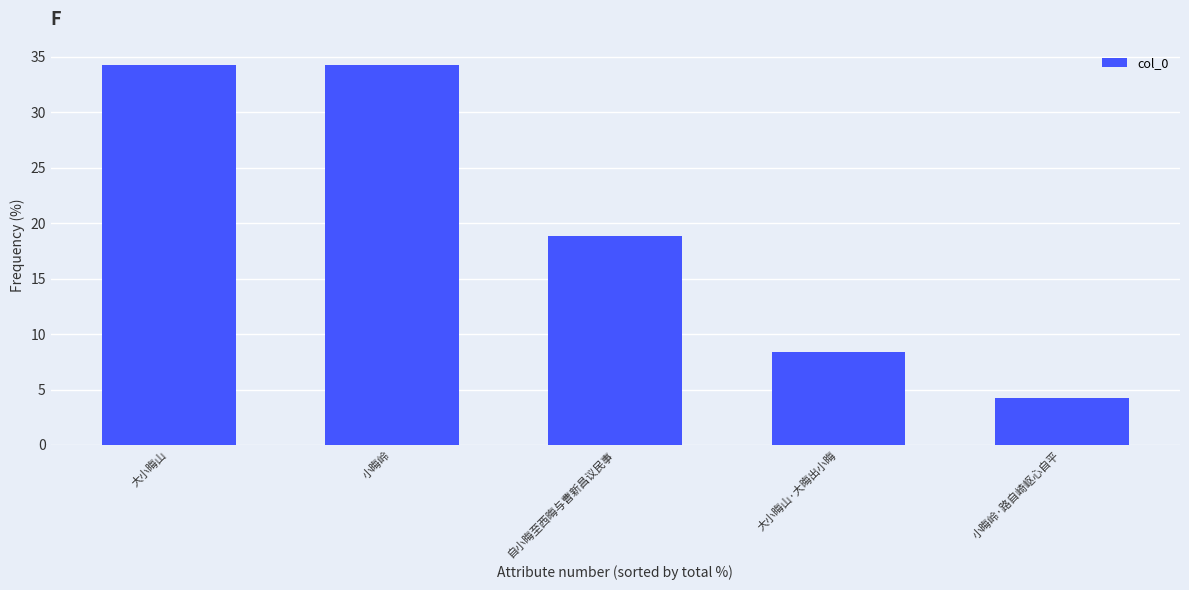

What is the sum of the values at 自小晦至西晦与曹新昌议民事 and 小晦岭·路自崎岖心自平?

23.0